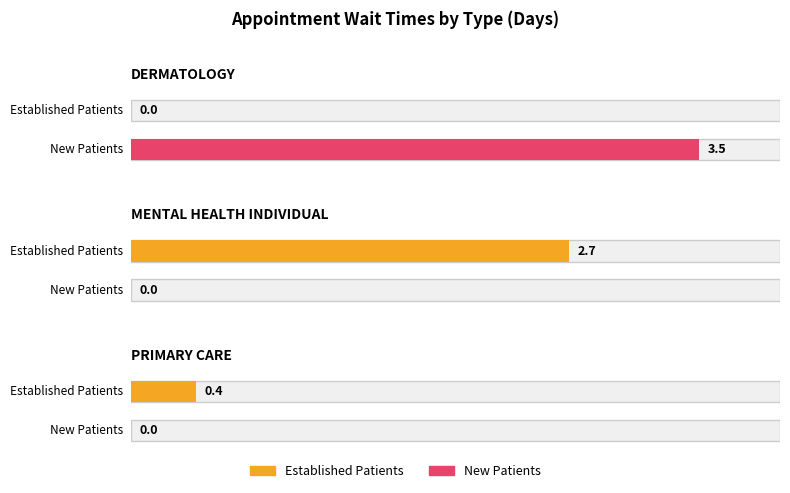

Which label corresponds to the smallest value in the chart?

DERMATOLOGY